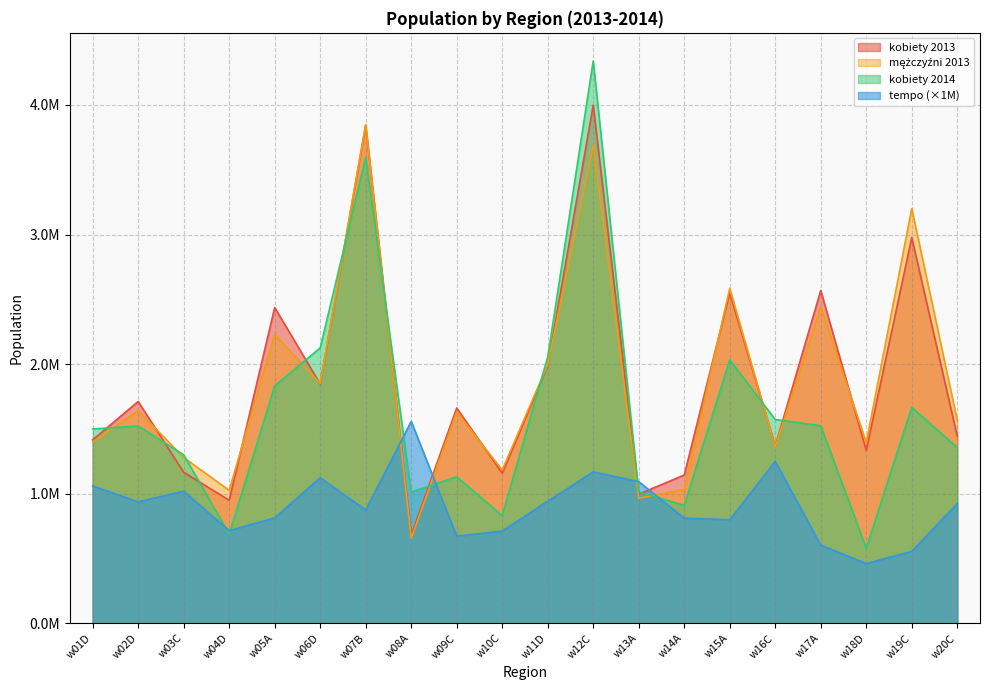

Is the value of tempo at w12C greater than the value of kobiety 2014 at w14A?

Yes